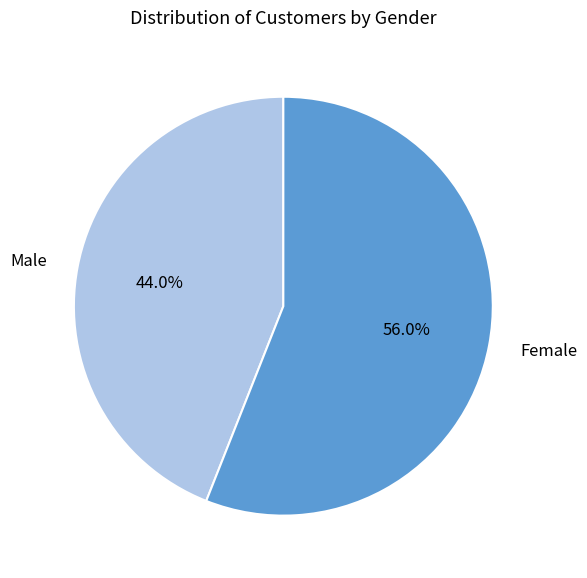

Between Male and Female, which is larger?

Female